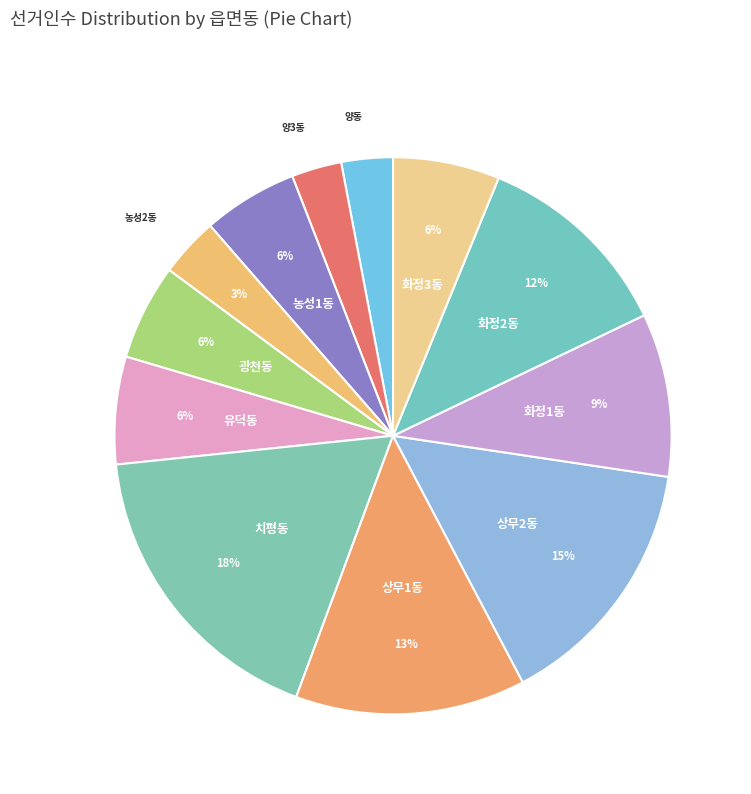

Is it true that 상무2동 is 24% of the pie?

False